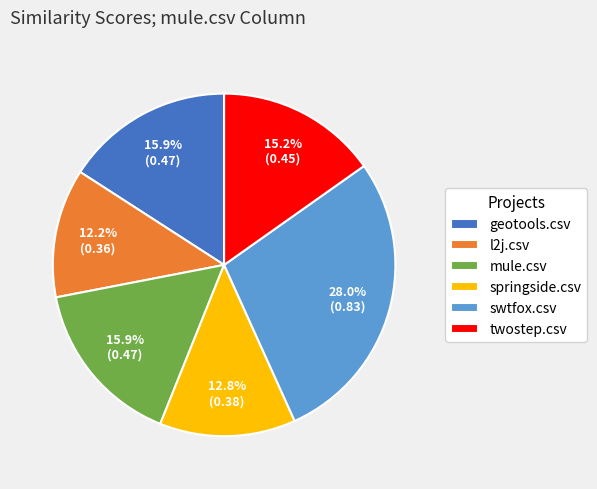

What is the smallest slice in the pie chart?

l2j.csv